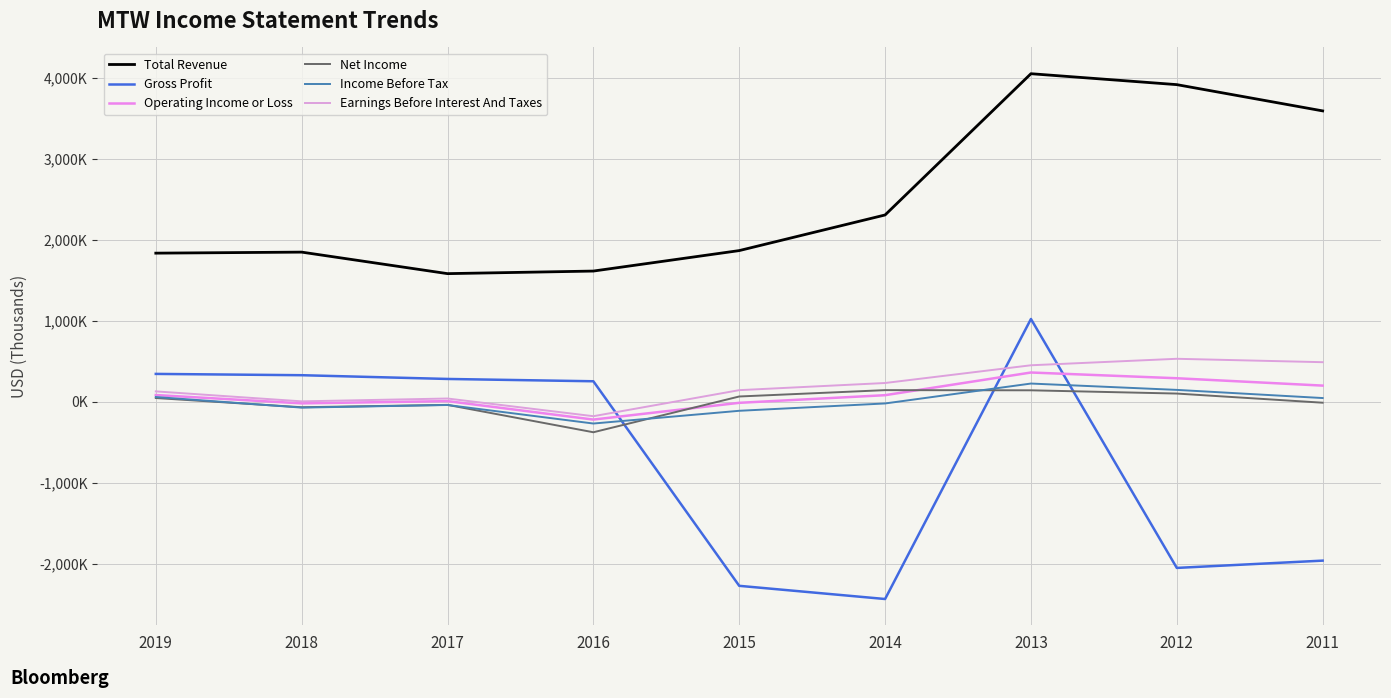

Is this an area chart (filled region under the line)?

No